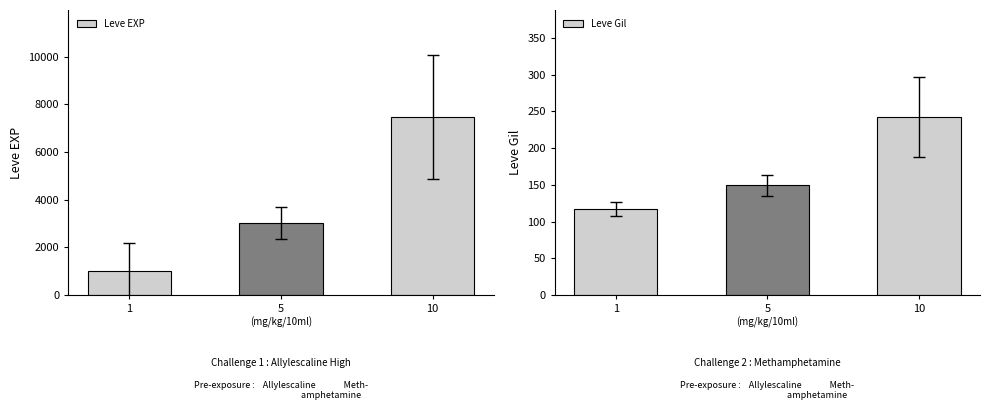

What is the difference between the maximum and minimum values in the Leve Gil series?

125.0